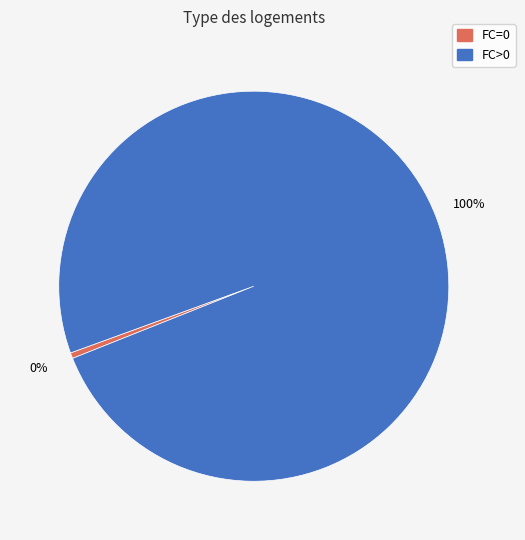

To the nearest percent, what is the average slice percentage?

50%